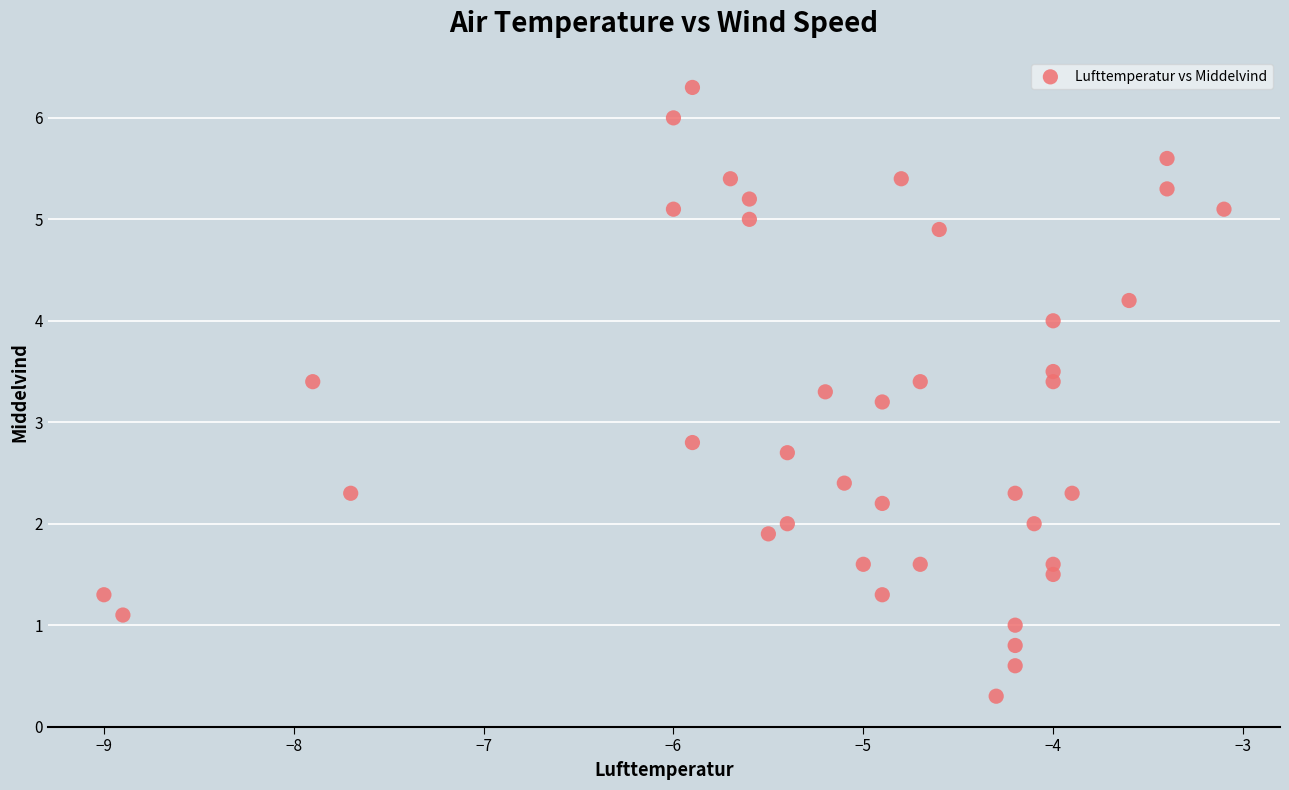

What is the range of X values (max minus min)?

5.9